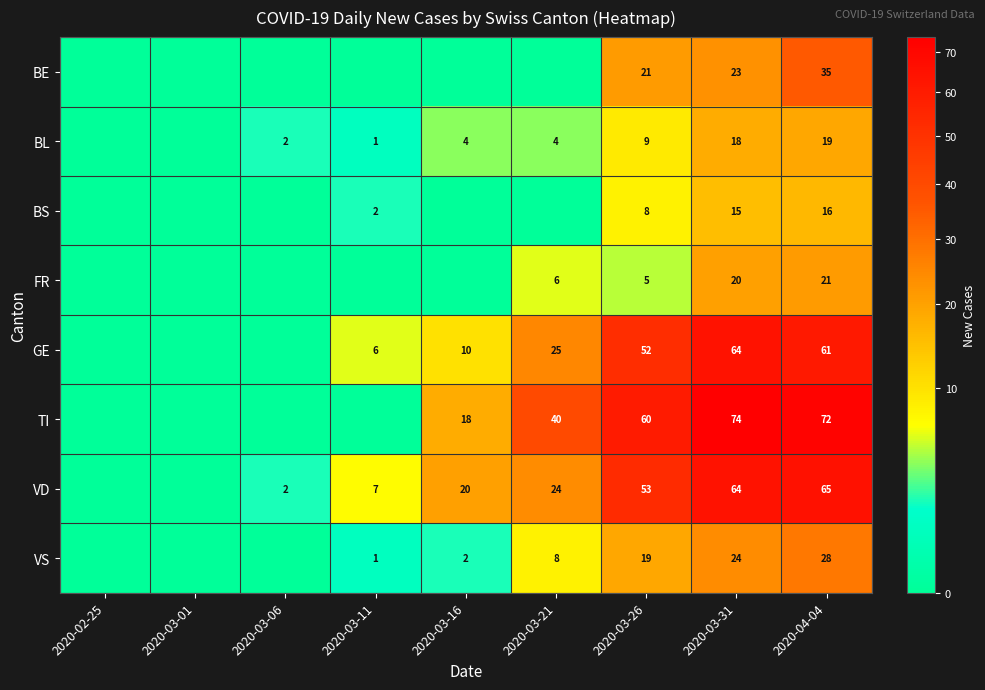

What is the spread (max minus min) of values at 2020-03-11?

7